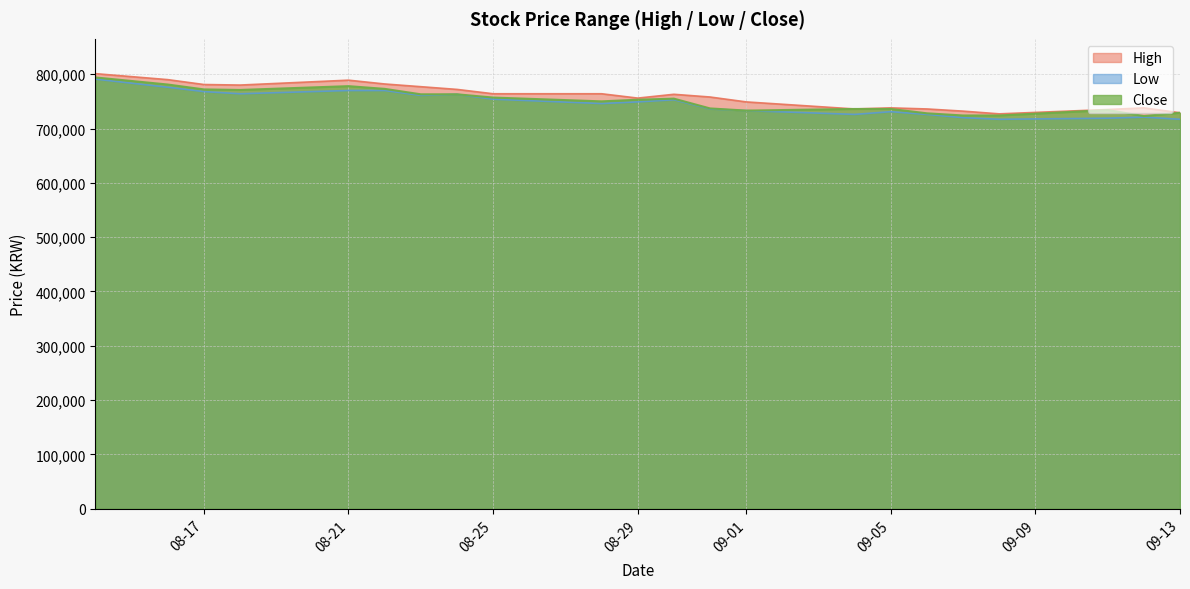

Where does the Close series first go above 753000?

2023-08-14